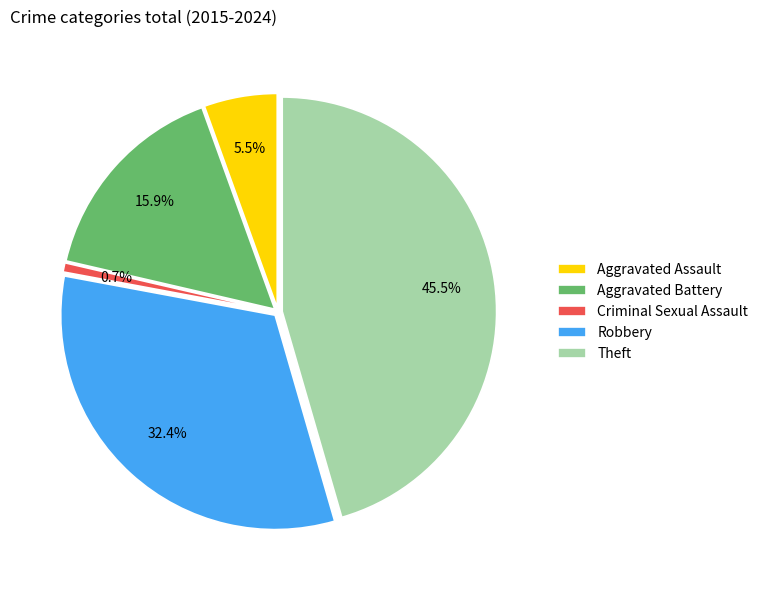

How many slices are in this pie chart?

5